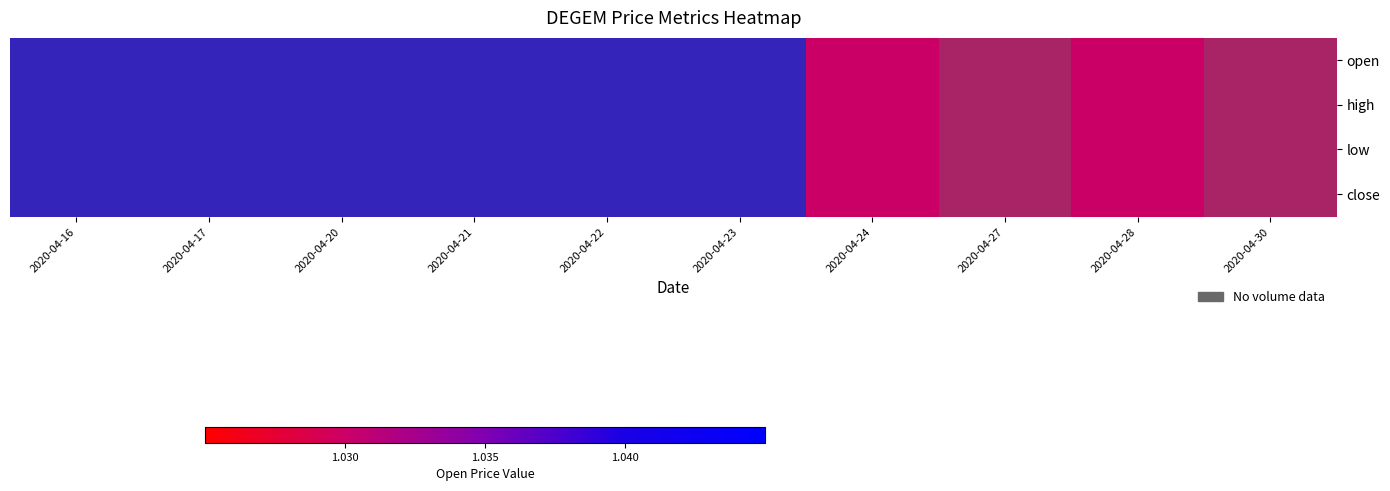

Reading left to right, what are all the values shown in this chart?

open: 2020-04-16=1.0	2020-04-17=1.0	2020-04-20=1.0	2020-04-21=1.0	2020-04-22=1.0	2020-04-23=1.0	2020-04-24=1.0	2020-04-27=1.0	2020-04-28=1.0	2020-04-30=1.0
high: 2020-04-16=1.0	2020-04-17=1.0	2020-04-20=1.0	2020-04-21=1.0	2020-04-22=1.0	2020-04-23=1.0	2020-04-24=1.0	2020-04-27=1.0	2020-04-28=1.0	2020-04-30=1.0
low: 2020-04-16=1.0	2020-04-17=1.0	2020-04-20=1.0	2020-04-21=1.0	2020-04-22=1.0	2020-04-23=1.0	2020-04-24=1.0	2020-04-27=1.0	2020-04-28=1.0	2020-04-30=1.0
close: 2020-04-16=1.0	2020-04-17=1.0	2020-04-20=1.0	2020-04-21=1.0	2020-04-22=1.0	2020-04-23=1.0	2020-04-24=1.0	2020-04-27=1.0	2020-04-28=1.0	2020-04-30=1.0